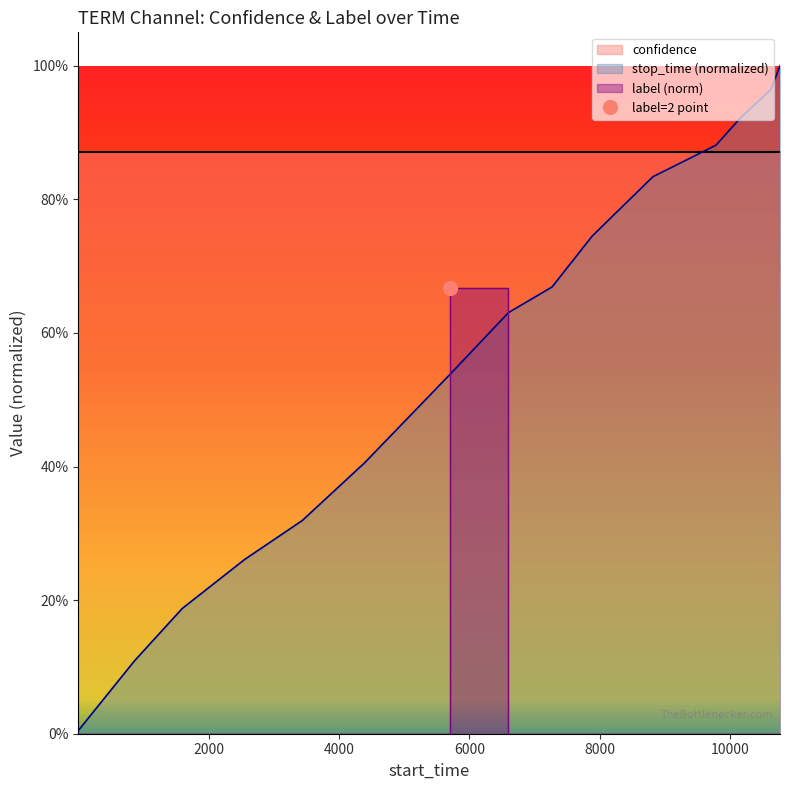

True or false: the data has more than 0 interior local peaks.

True